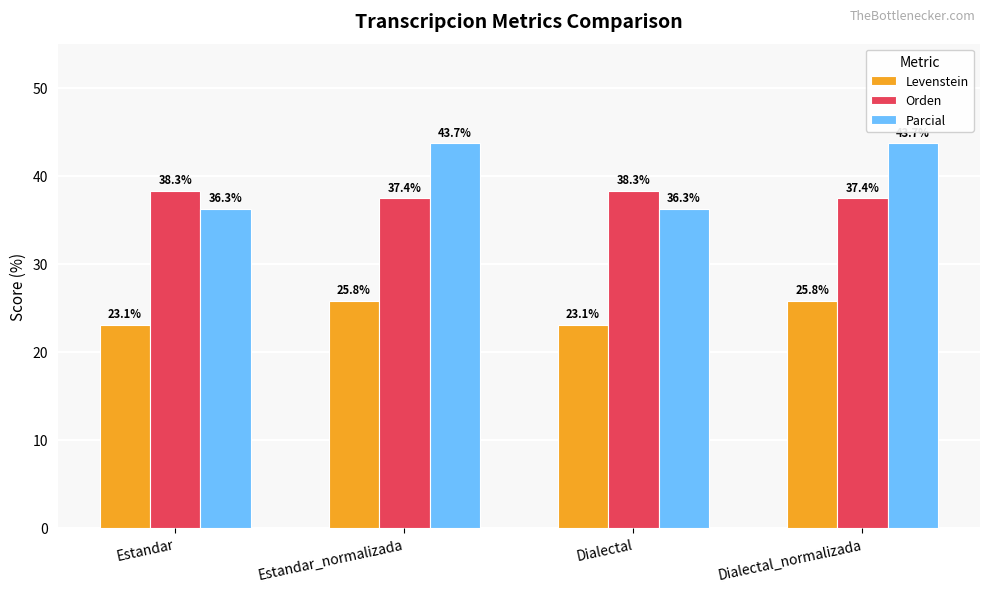

Where does the Orden series first go above 38?

Estandar